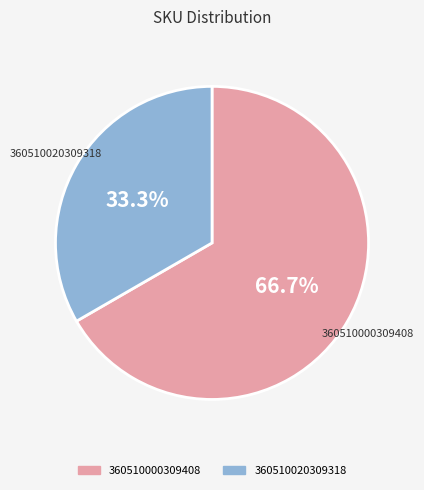

Is there a majority slice in this chart?

Yes